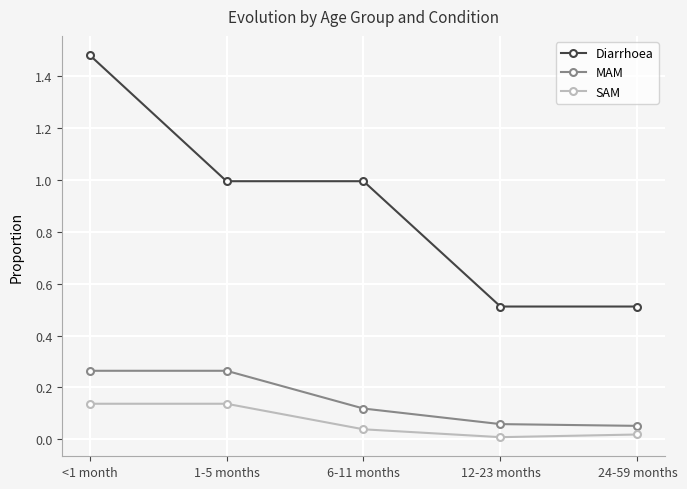

Which series has the widest spread of values?

Diarrhoea